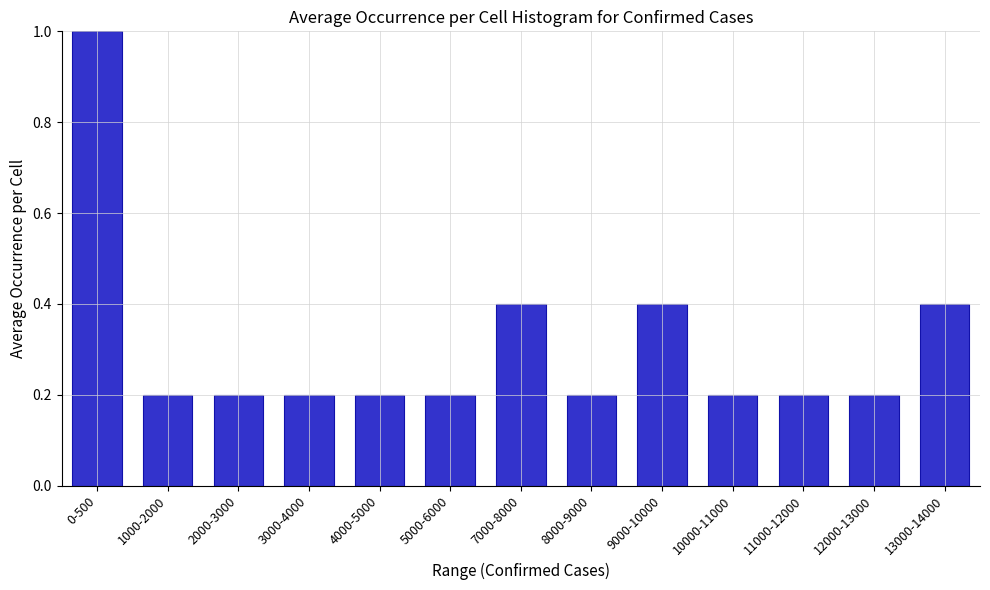

Reading right to left, list all the values displayed in this chart.

0.4	0.2	0.2	0.2	0.4	0.2	0.4	0.2	0.2	0.2	0.2	0.2	1.0